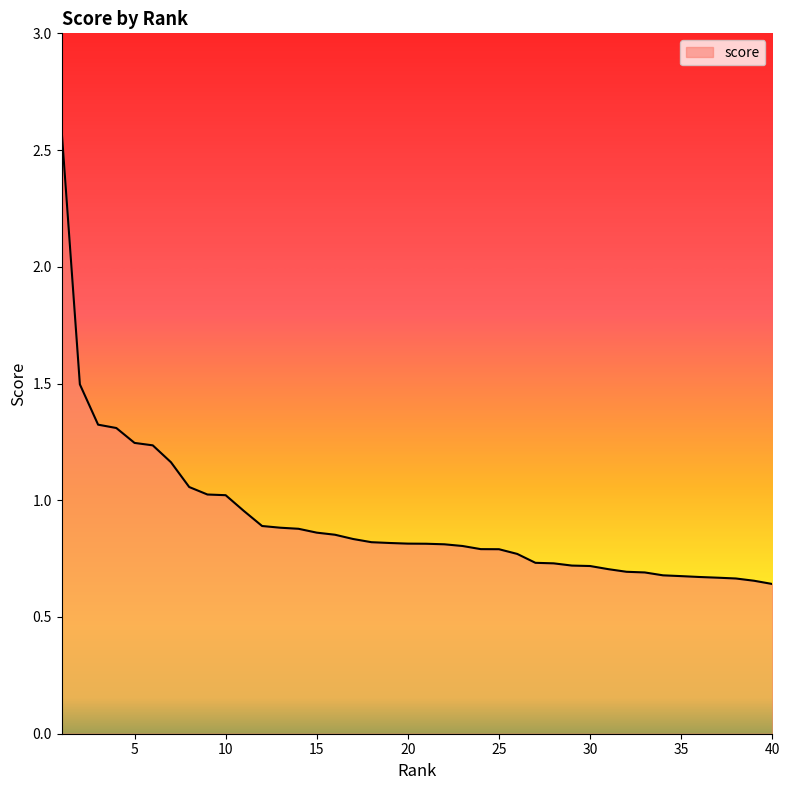

What is the greatest value displayed?

2.6